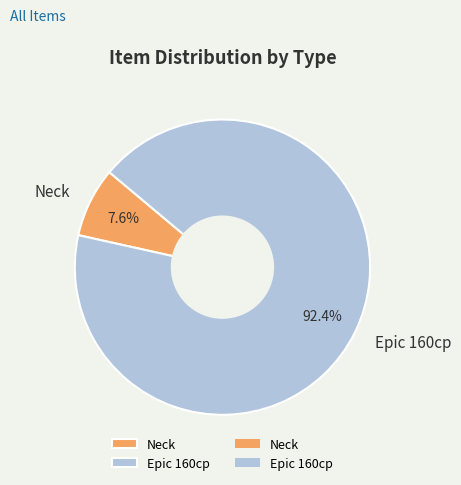

Which slice represents more than half of the pie?

Epic 160cp